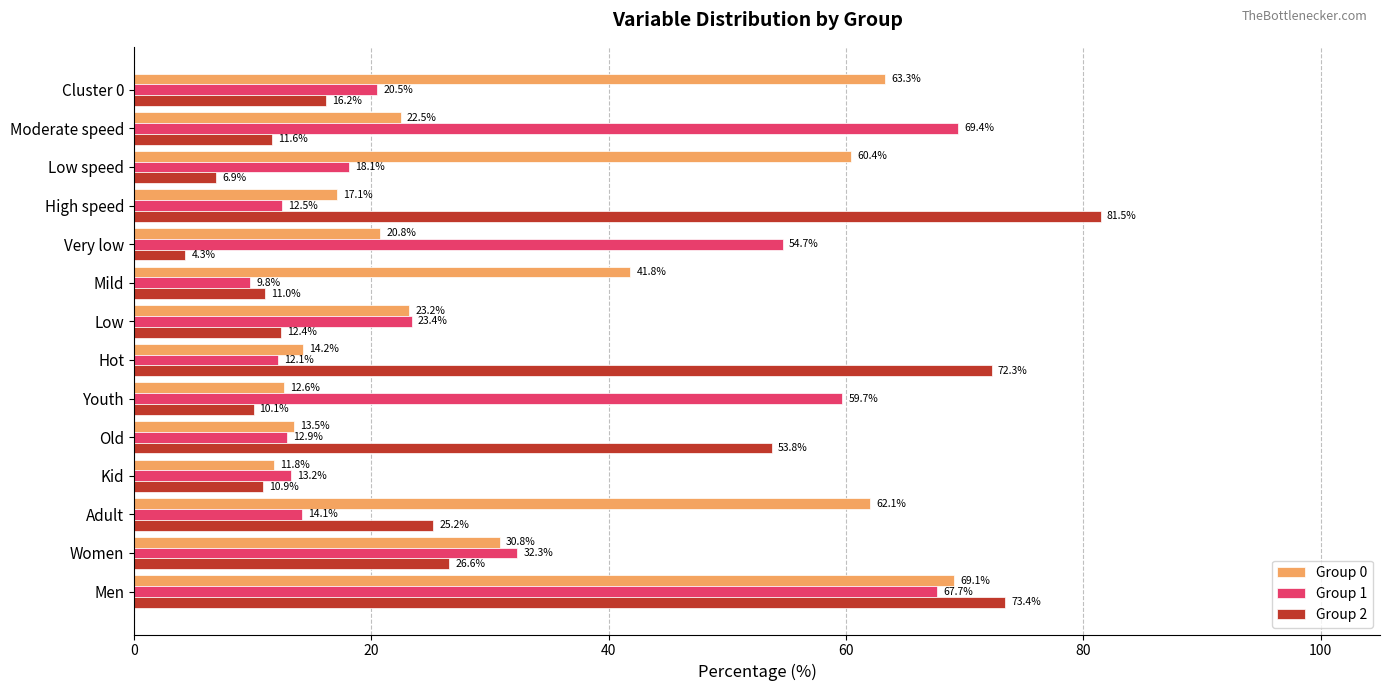

Which category has the highest value in the Group 2 series?

High speed